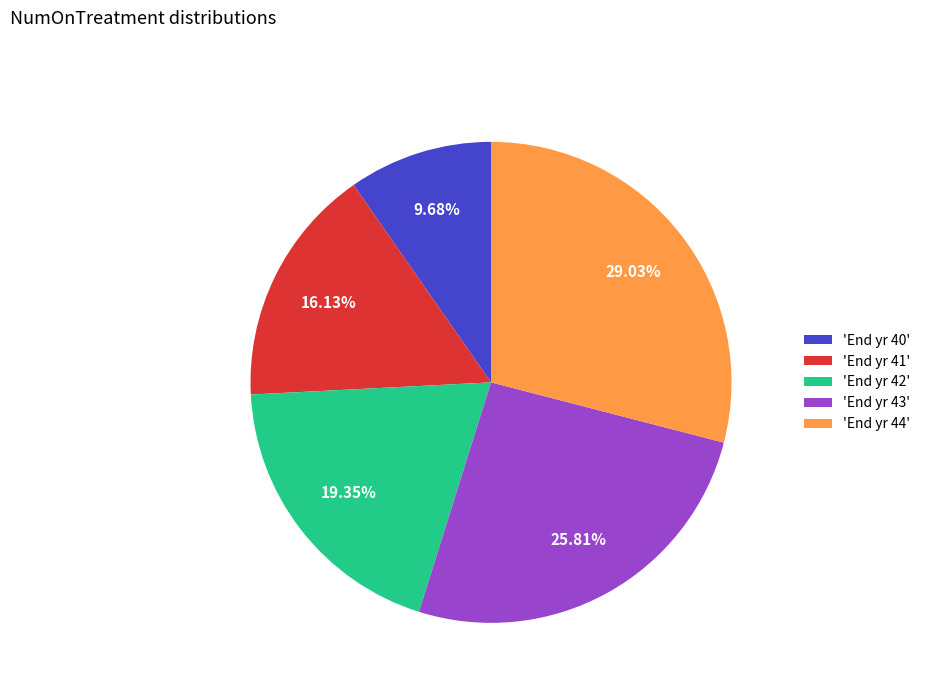

To the nearest percent, what is the difference between the largest and smallest slice percentages?

19%